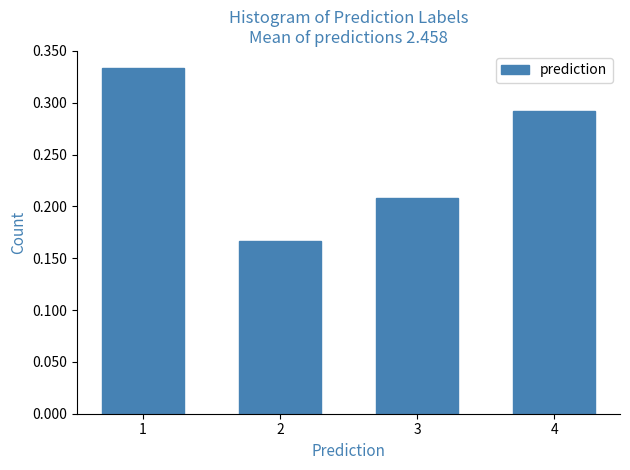

What is the sum of the values at 2 and 1?

0.5